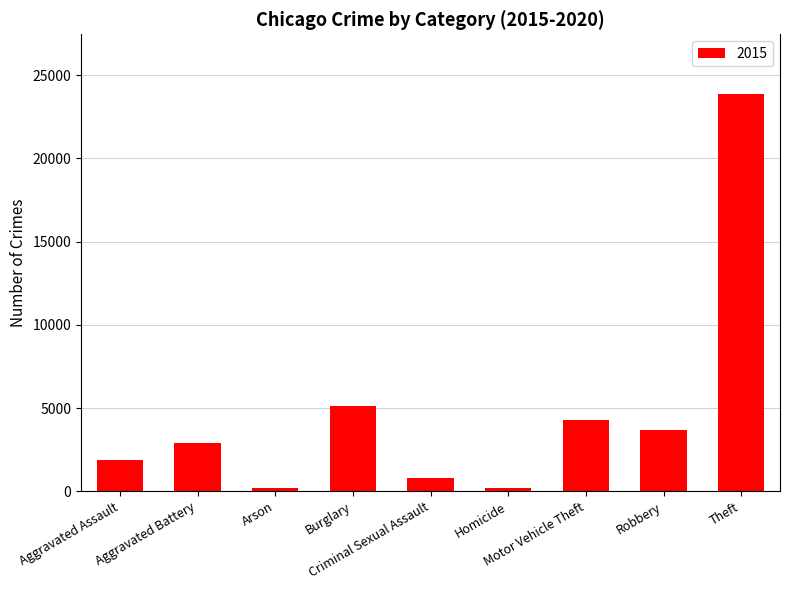

Are the bars horizontal?

No